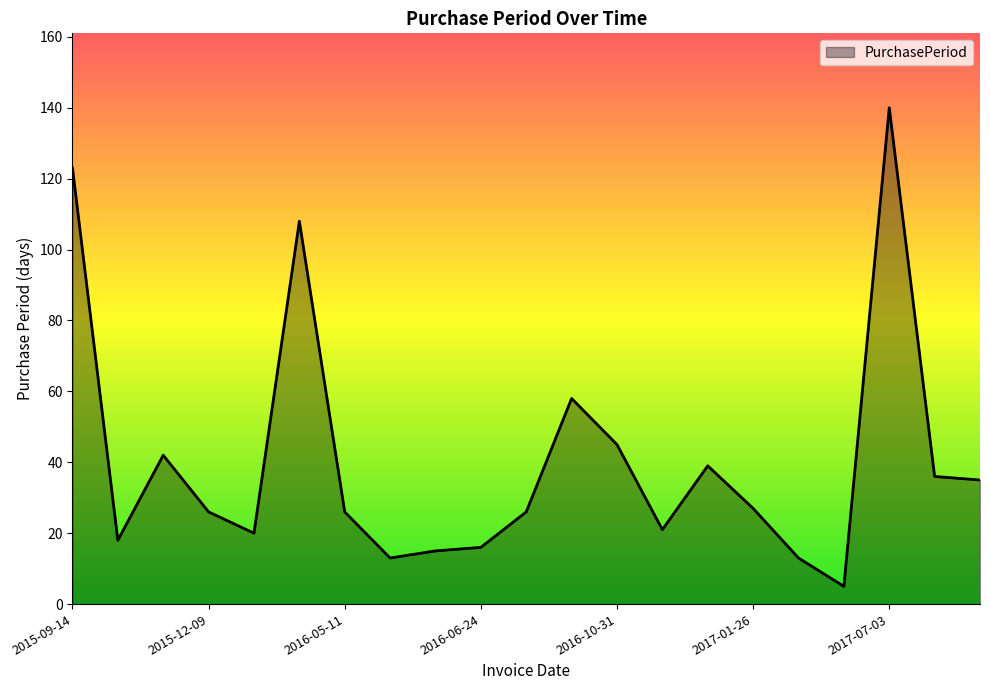

What is the sum of all values?

852